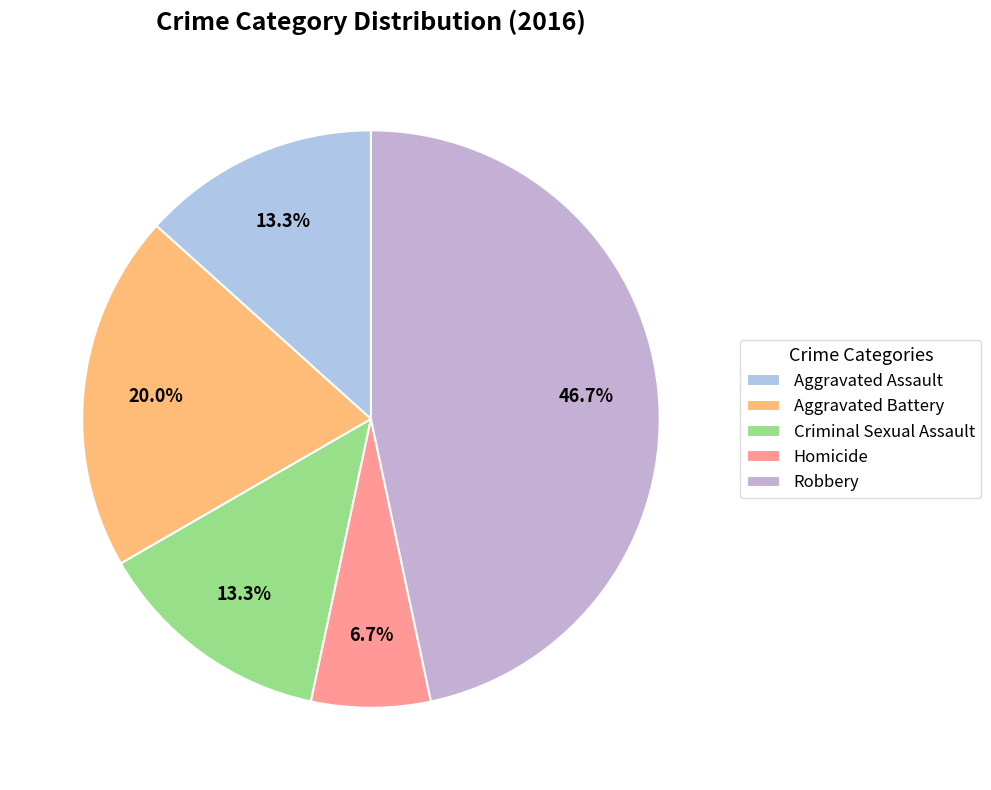

The Aggravated Battery slice represents 20% of the pie. True or false?

True